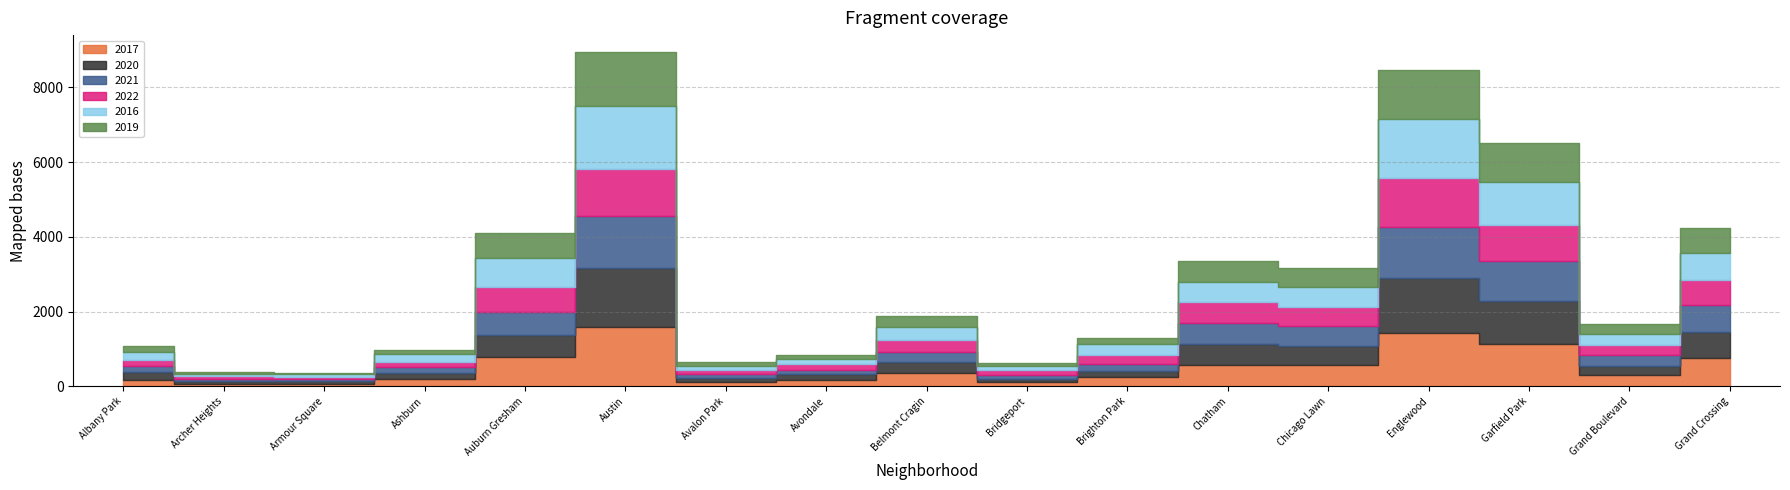

What is the label of the 13th point from the left?

Chicago Lawn